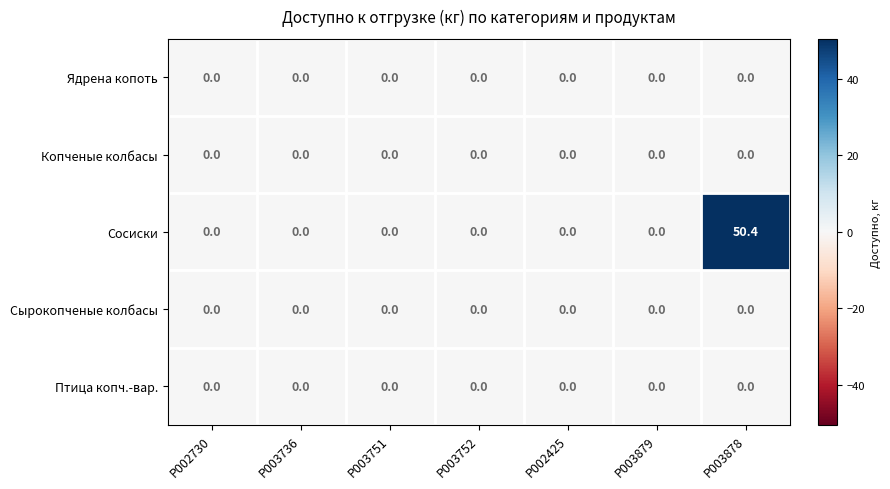

The Копченые колбасы series shows 0.0 at P003878. True or false?

True